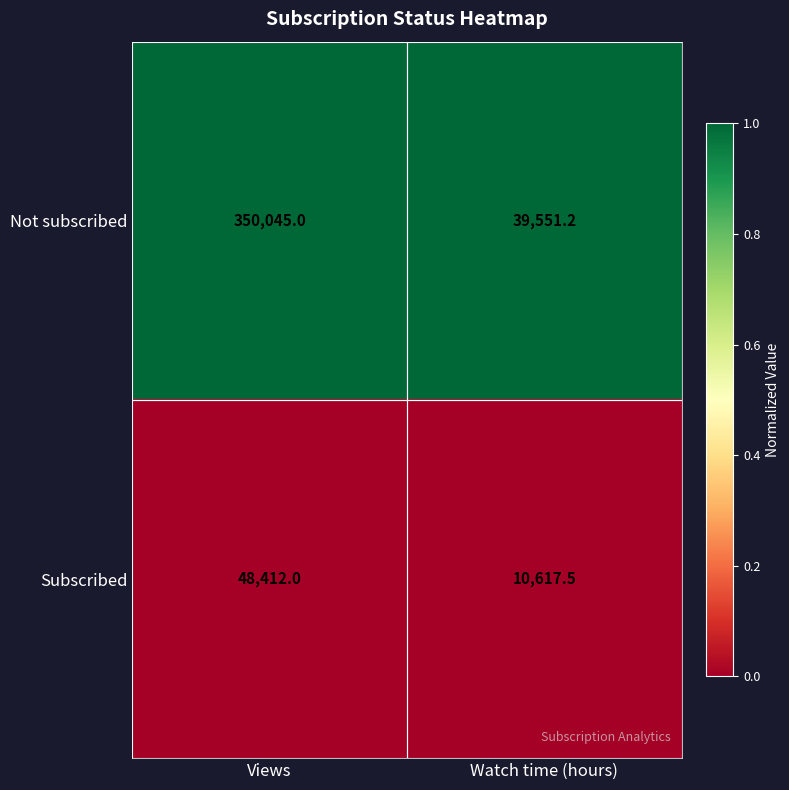

Which series has the widest spread of values?

Not subscribed